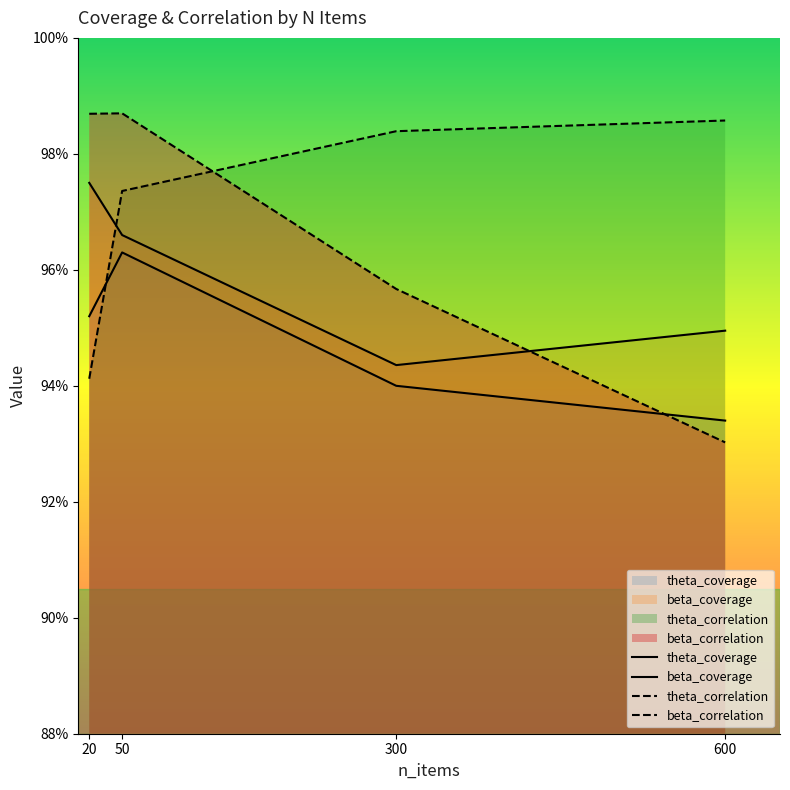

How many times do theta_coverage and beta_correlation cross each other?

1